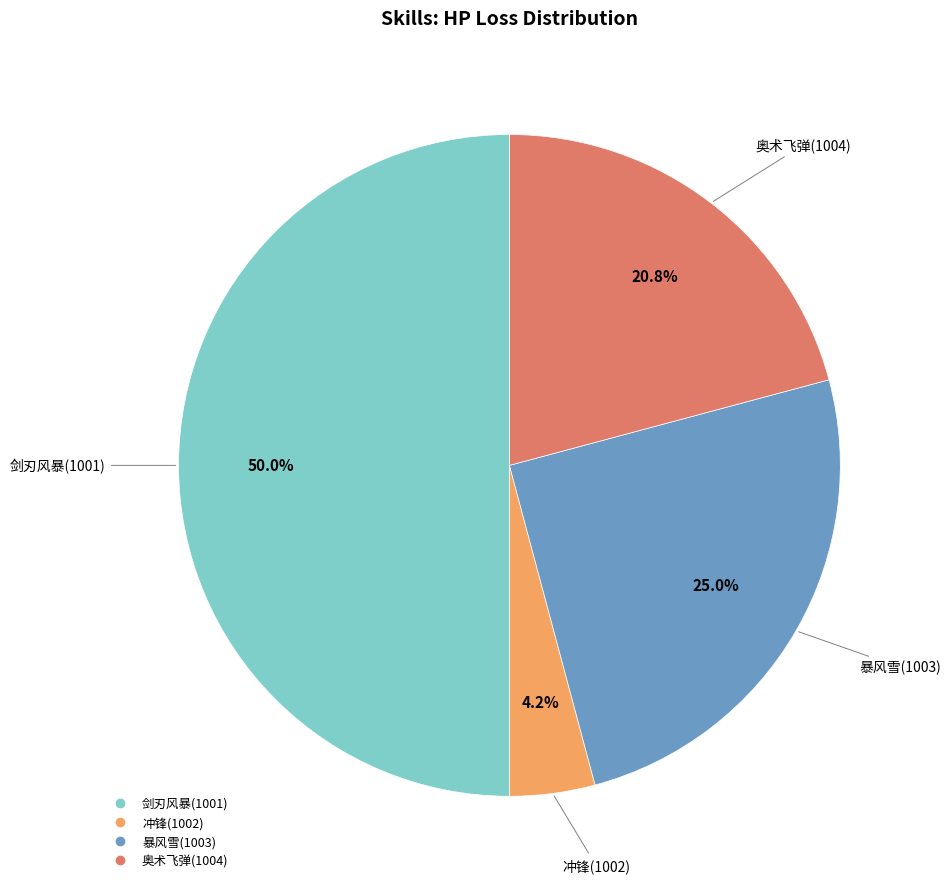

Which slice is the largest?

剑刃风暴(1001)